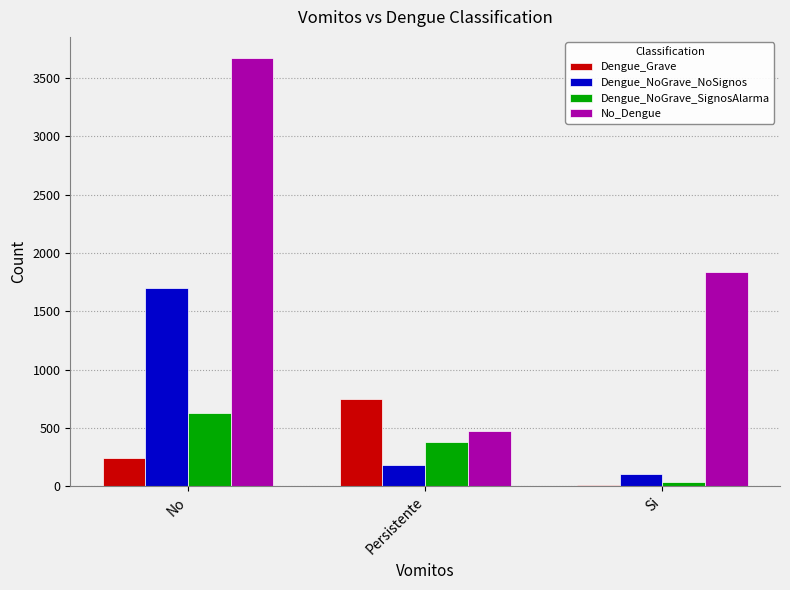

Reading left to right, transcribe all the data shown in this chart.

Dengue_Grave: 241	745	10
Dengue_NoGrave_NoSignos: 1697	180	103
Dengue_NoGrave_SignosAlarma: 625	382	35
No_Dengue: 3670	477	1835